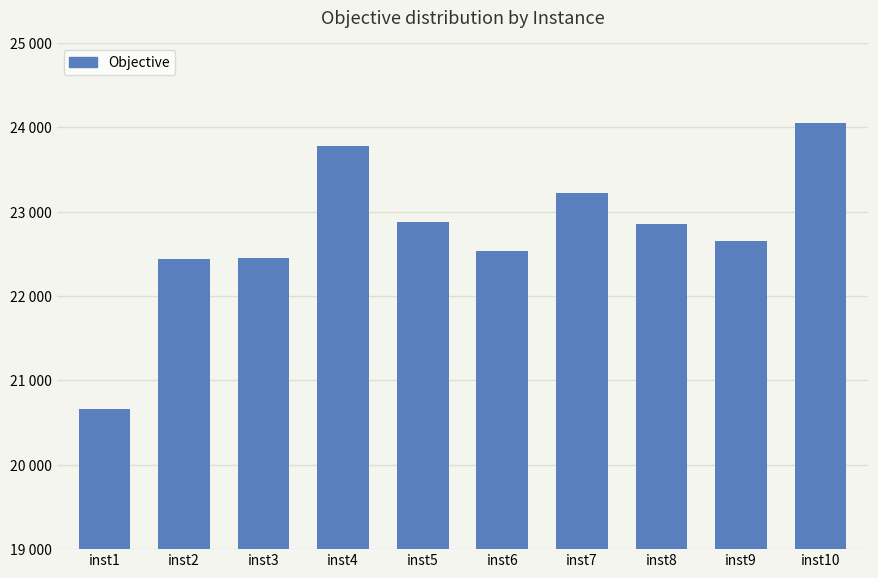

What is the maximum value shown in the chart?

24057.5